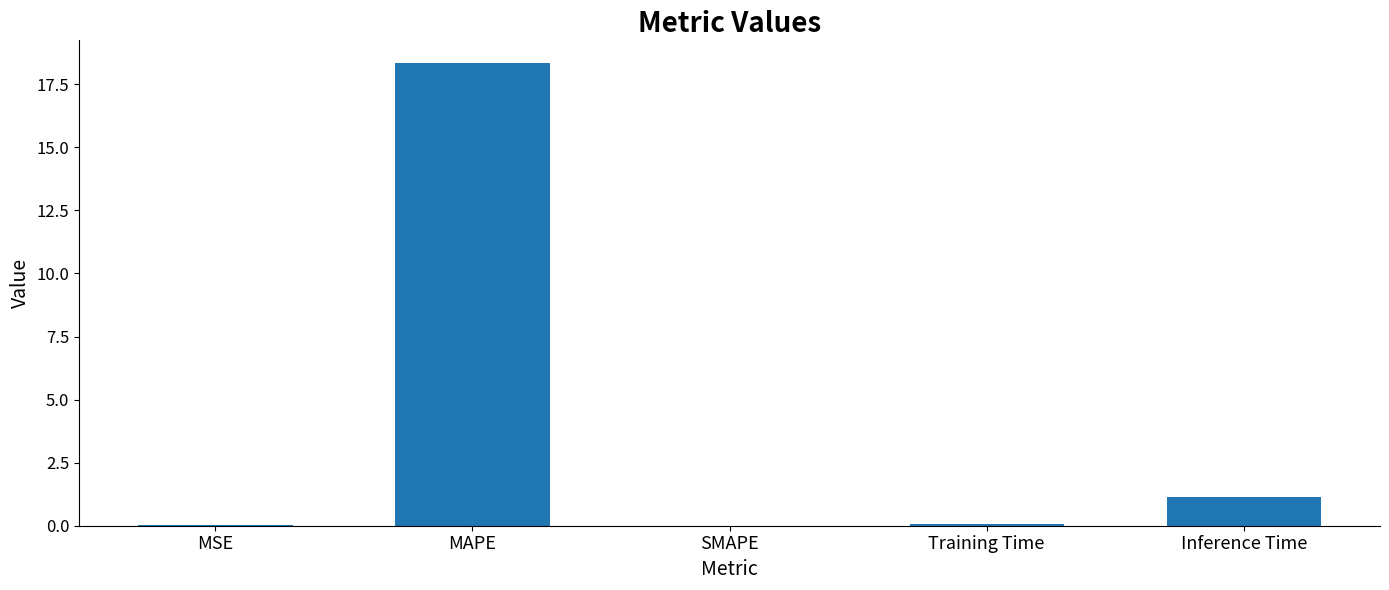

The value at Inference Time is 0.4. True or false?

False